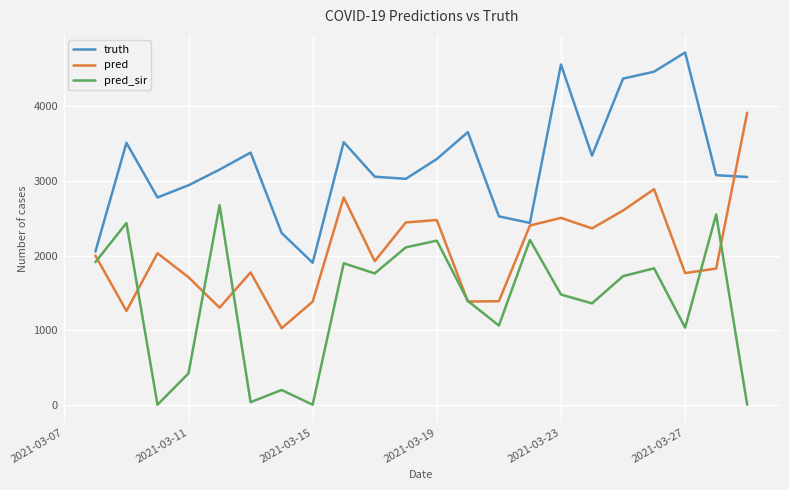

What is the greatest value displayed?

4723.0